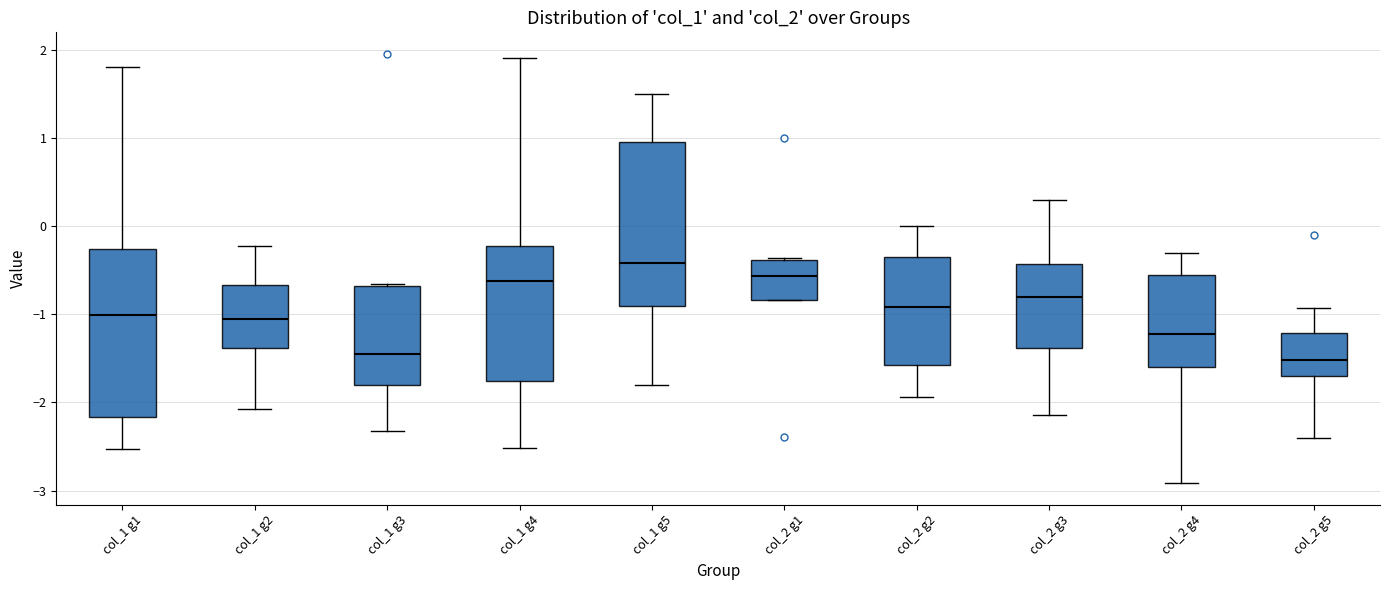

Reading left to right, transcribe this box plot: for each box, give where its median line is, the range the box spans, and where its two whiskers end, as read against the y-axis. The values are not printed on the chart, so give them approximately, as read against the axis.

col_1 g1: median -1.0, box -2.2 to -0.3, whiskers -2.5 to 1.8
col_1 g2: median -1.1, box -1.4 to -0.7, whiskers -2.1 to -0.2
col_1 g3: median -1.4, box -1.8 to -0.7, whiskers -2.3 to -0.7
col_1 g4: median -0.6, box -1.8 to -0.2, whiskers -2.5 to 1.9
col_1 g5: median -0.4, box -0.9 to 1.0, whiskers -1.8 to 1.5
col_2 g1: median -0.6, box -0.8 to -0.4, whiskers -0.8 to -0.4 (just above the box's upper edge)
col_2 g2: median -0.9, box -1.6 to -0.3, whiskers -1.9 to 0.0
col_2 g3: median -0.8, box -1.4 to -0.4, whiskers -2.1 to 0.3
col_2 g4: median -1.2, box -1.6 to -0.6, whiskers -2.9 to -0.3
col_2 g5: median -1.5, box -1.7 to -1.2, whiskers -2.4 to -0.9